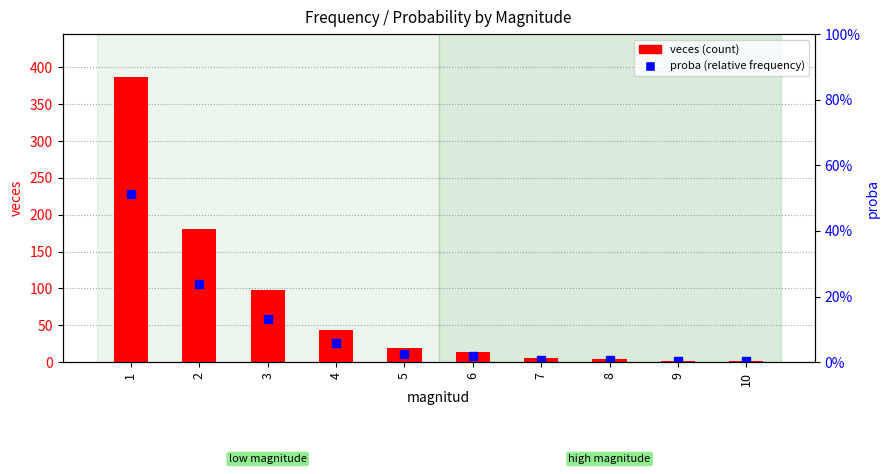

What are all the series names shown in the legend?

veces, proba